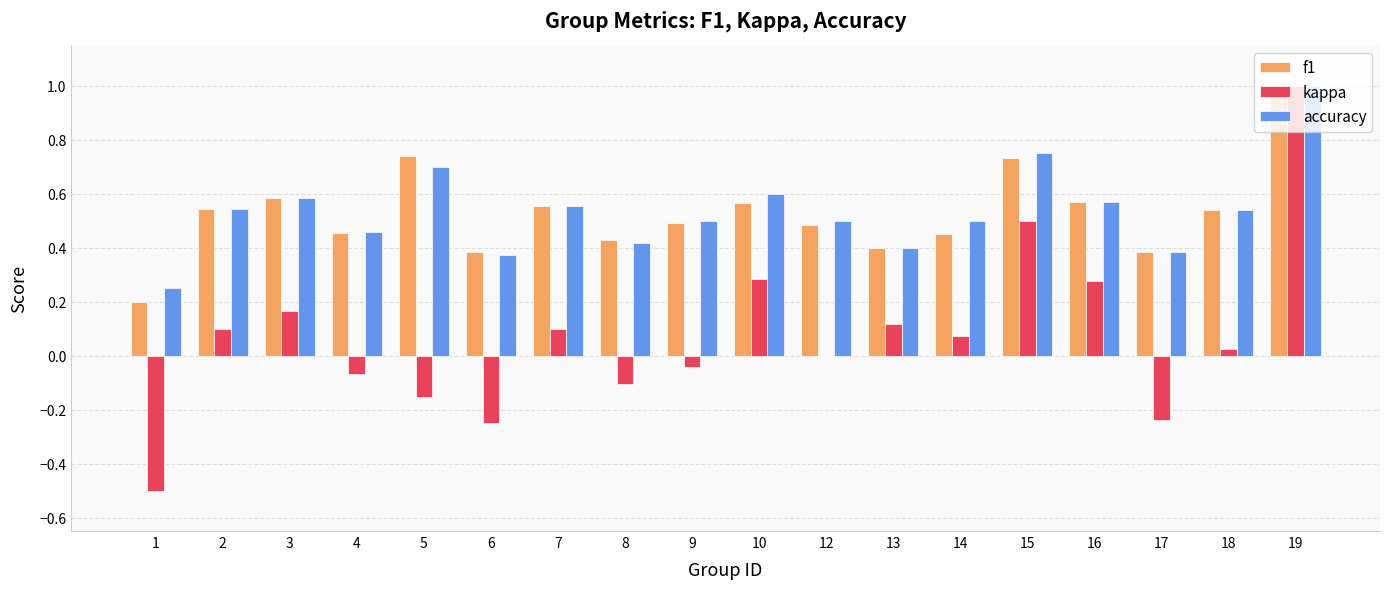

At which category is the sum across all series the highest?

19